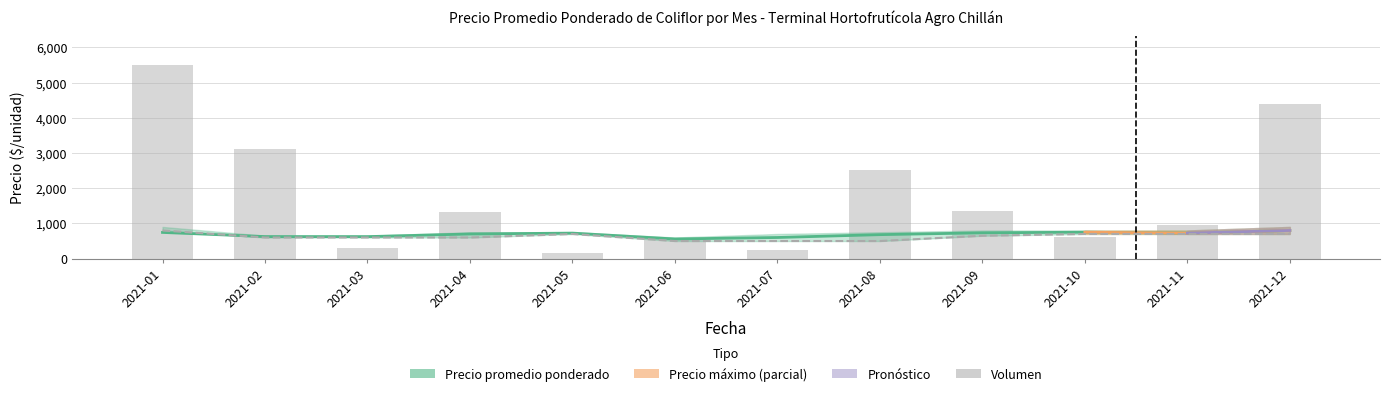

What is the value of the Volumen bar at the 6th from the left?

580